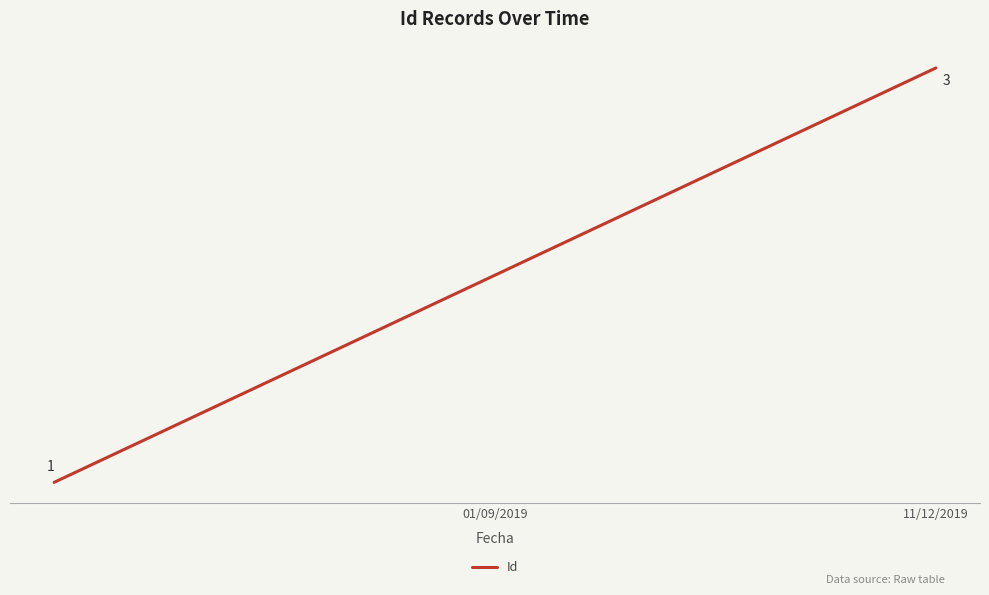

Does the chart have visible grid lines?

No